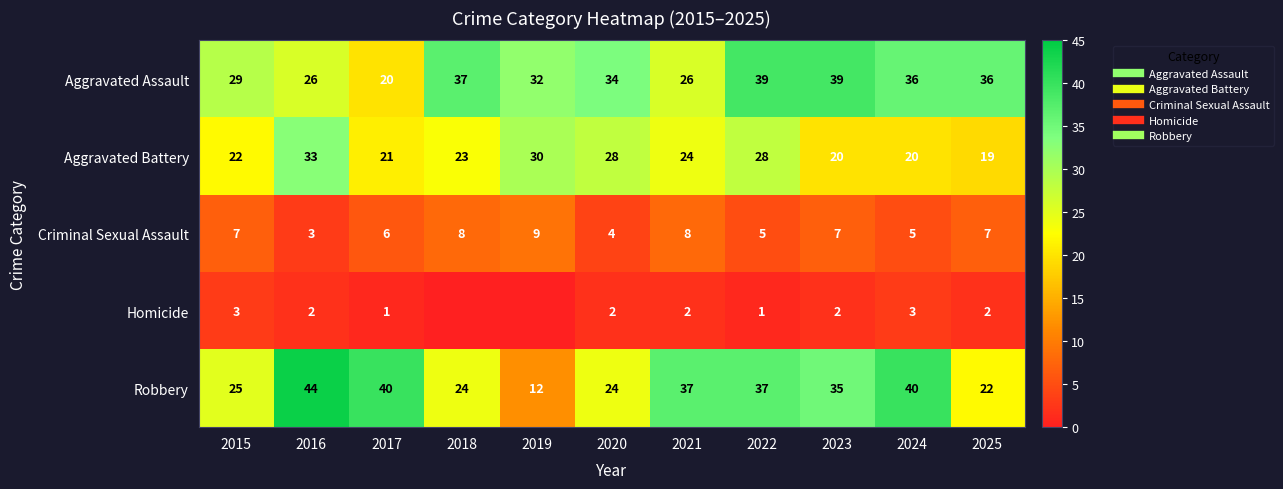

The value of Aggravated Assault at 2017 is 20. True or false?

True